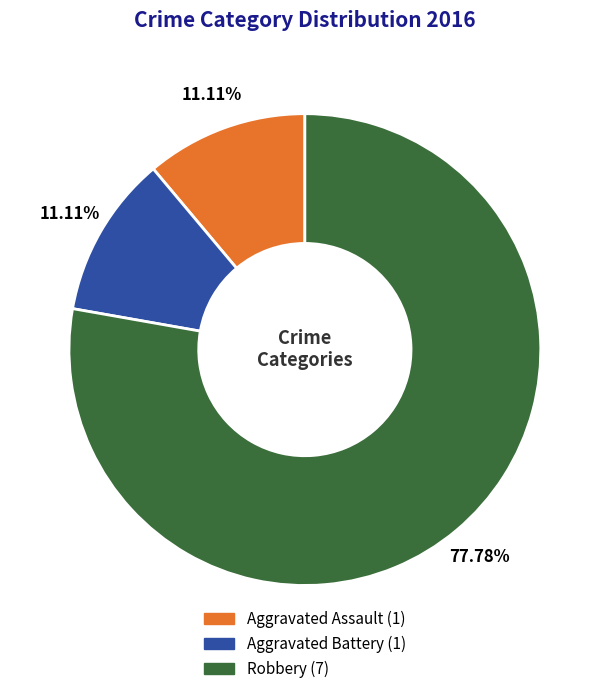

What percentage is the Aggravated Battery slice, to the nearest percent?

11%